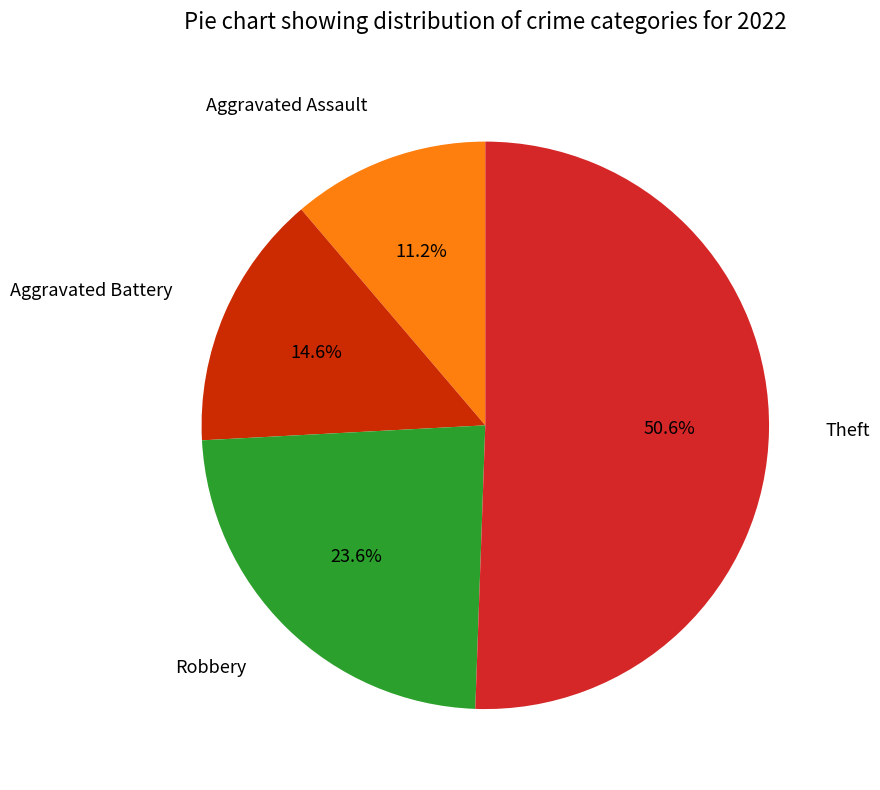

Is there a majority slice in this chart?

Yes